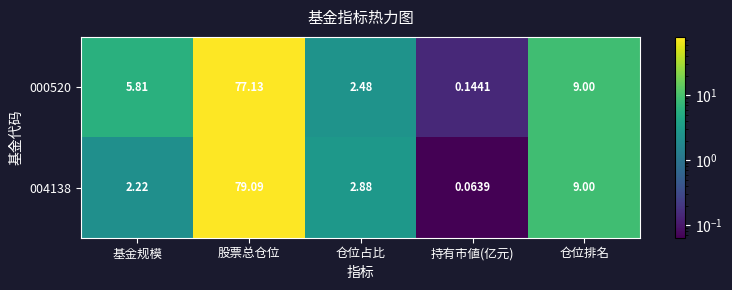

Is the value of 000520 at 持有市値(亿元) greater than the value of 004138 at 股票总仓位?

No